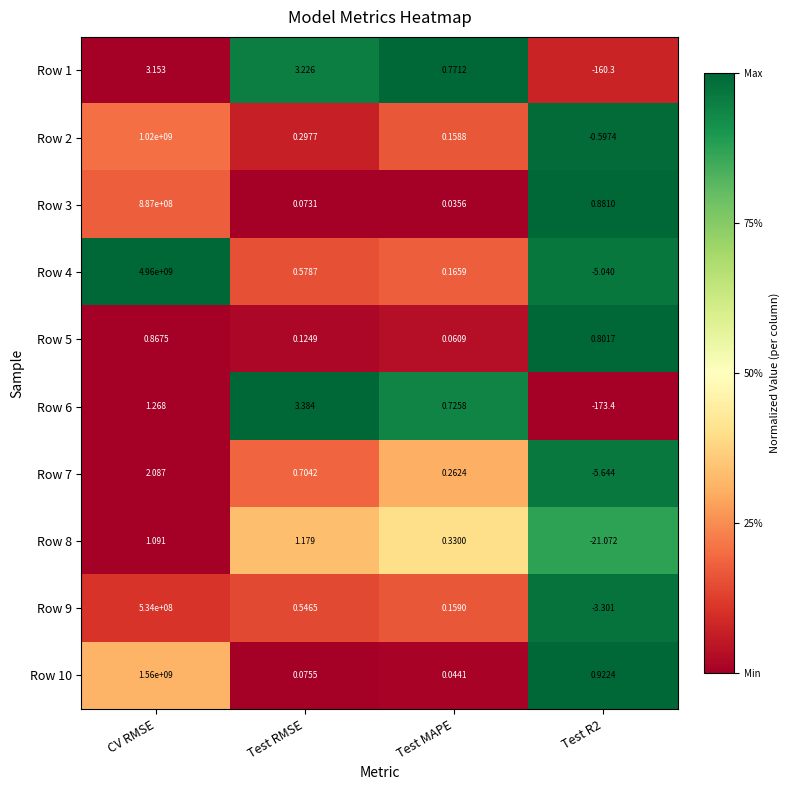

Where does the Row 9 series first go above 0?

CV RMSE